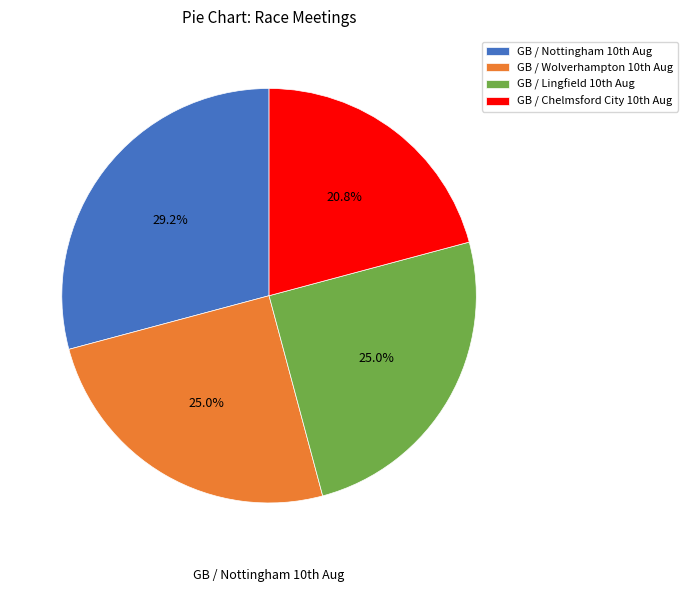

Which slice is the smallest?

GB / Chelmsford City 10th Aug